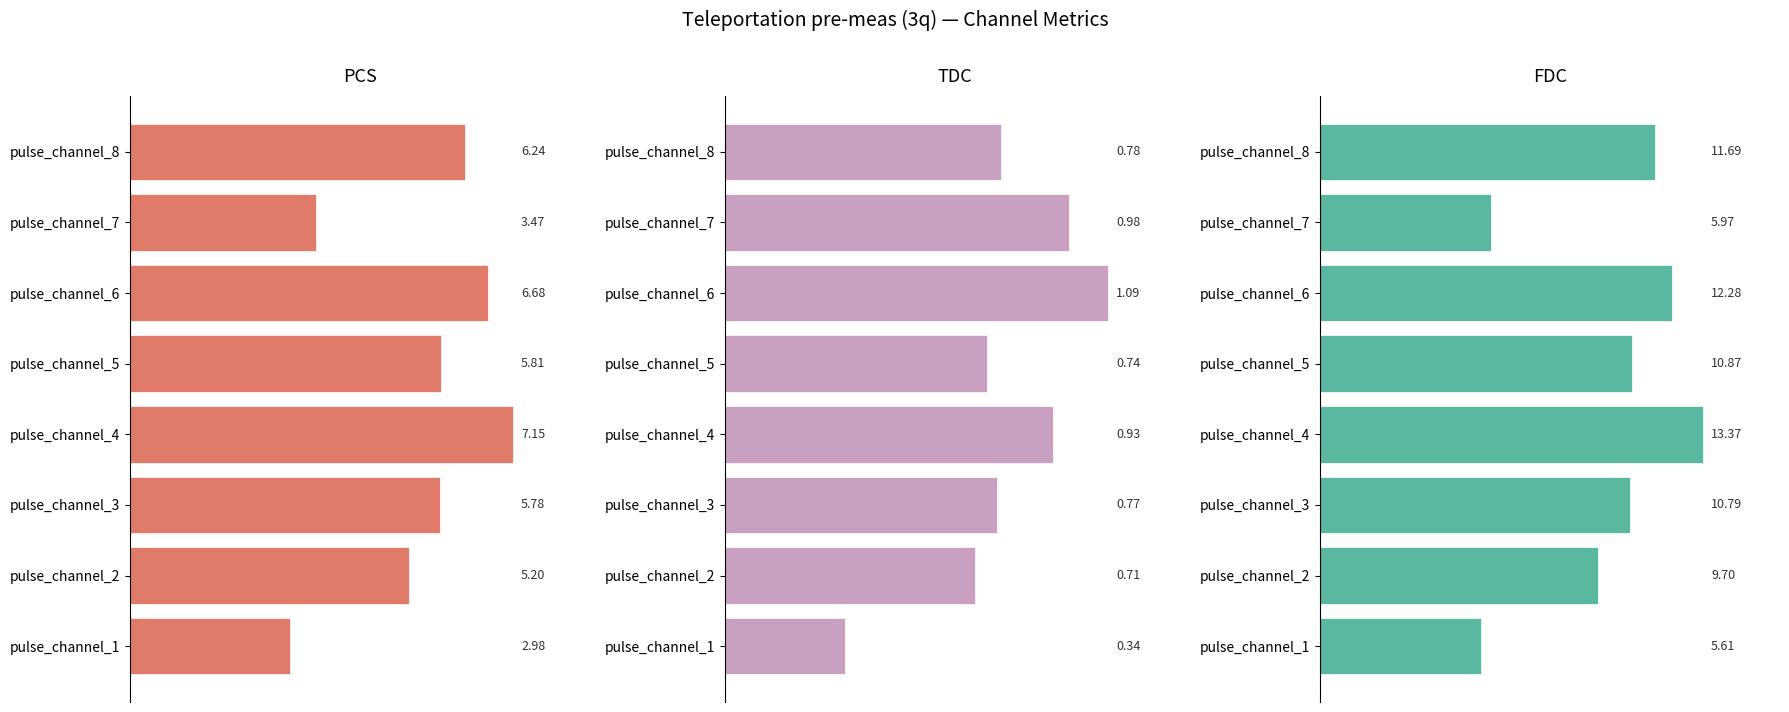

Which has a higher value, pulse_channel_8 or pulse_channel_6?

pulse_channel_6